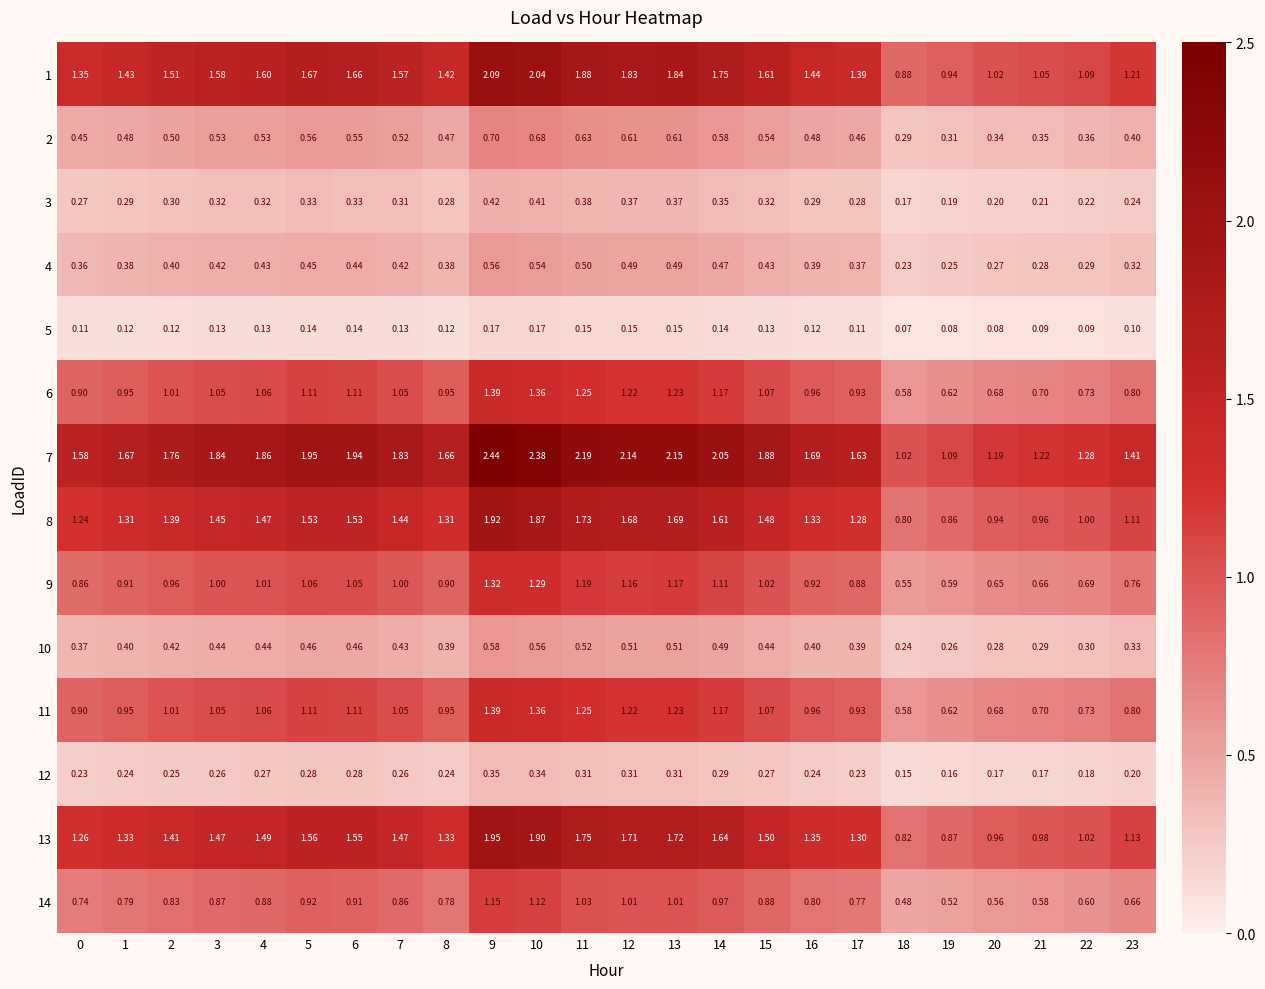

Which label corresponds to the largest value in the chart?

9